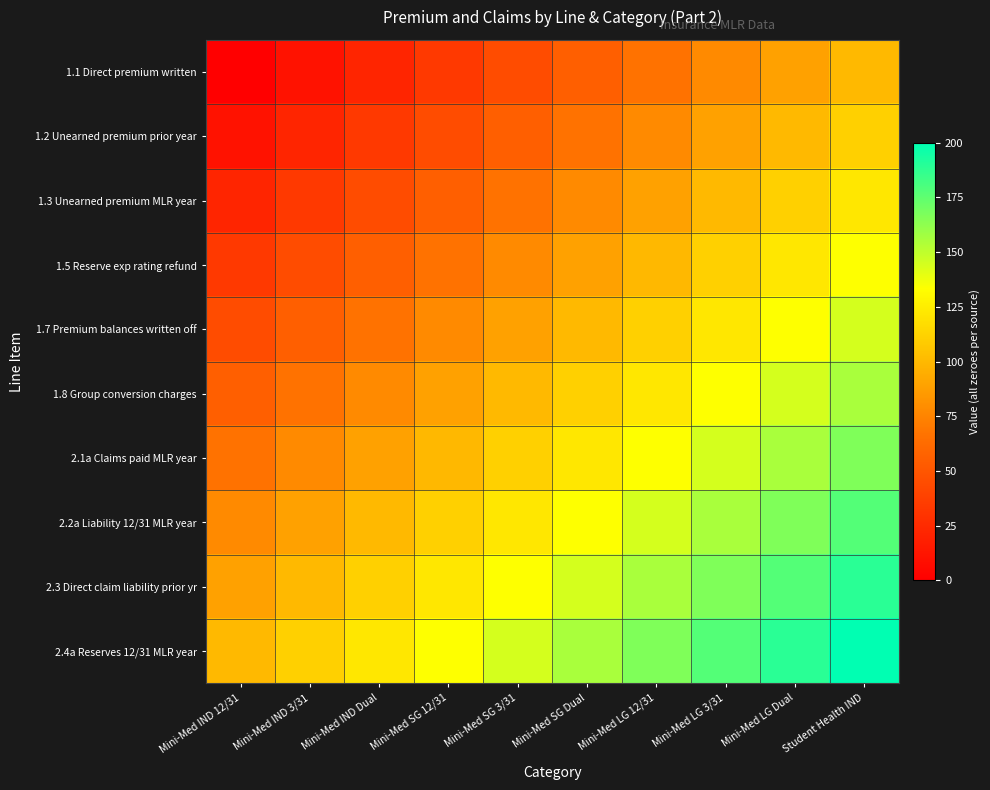

Count the number of categories in the chart.

10